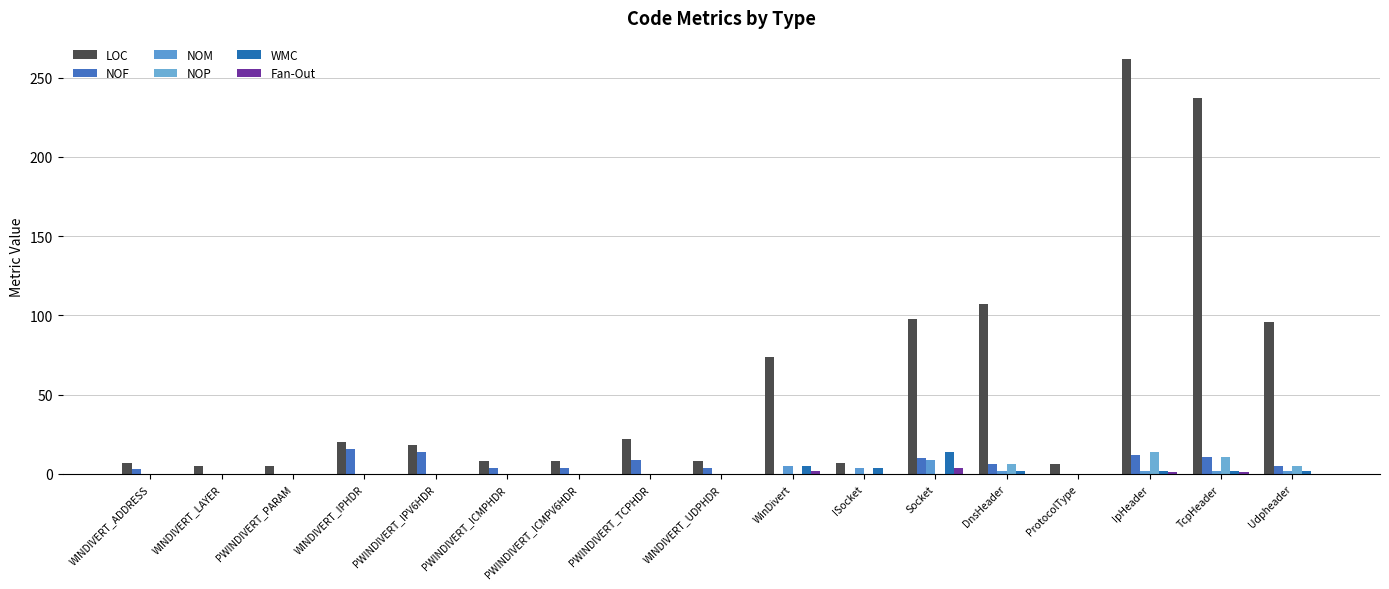

The value of Fan-Out at WINDIVERT_LAYER is 0. True or false?

True